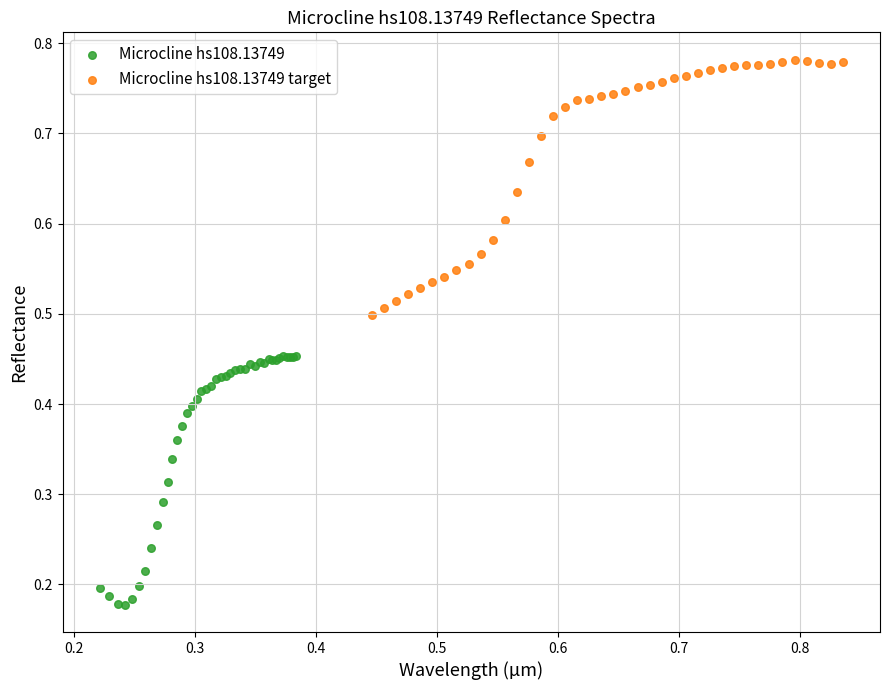

Which series contains the lowest Y value?

Microcline hs108.13749